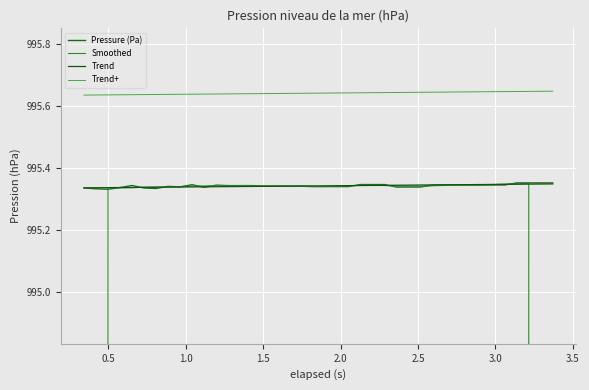

What is the maximum value for Trend?

995.3